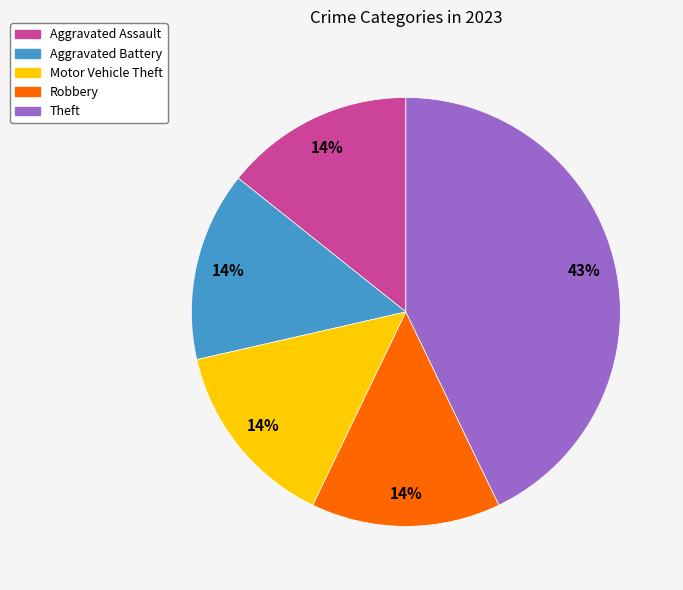

To the nearest percent, what is the difference between the largest and smallest slice percentages?

29%